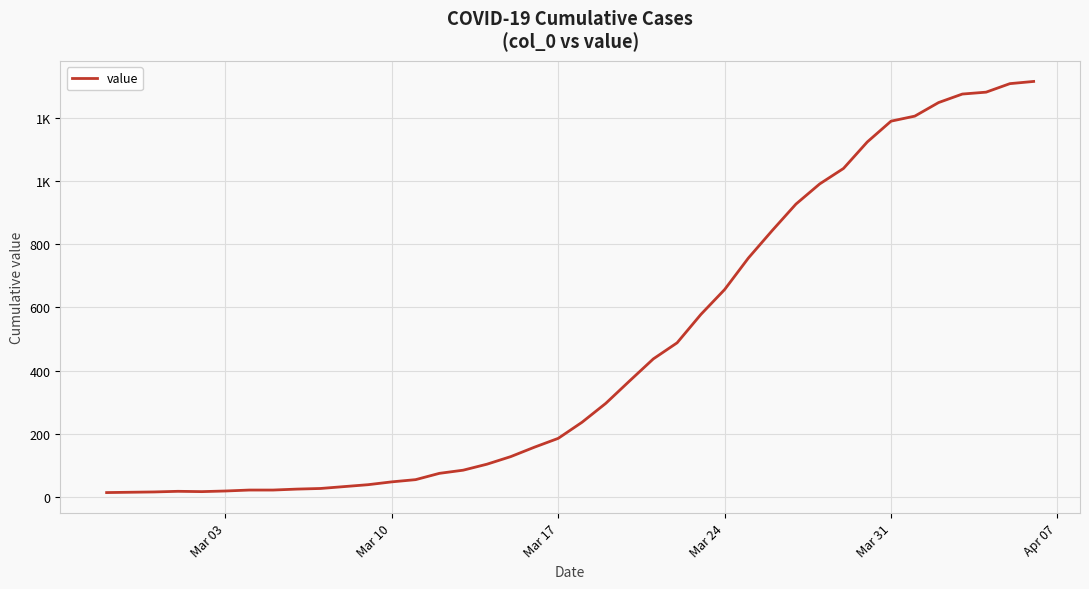

Is this an area chart (filled region under the line)?

No